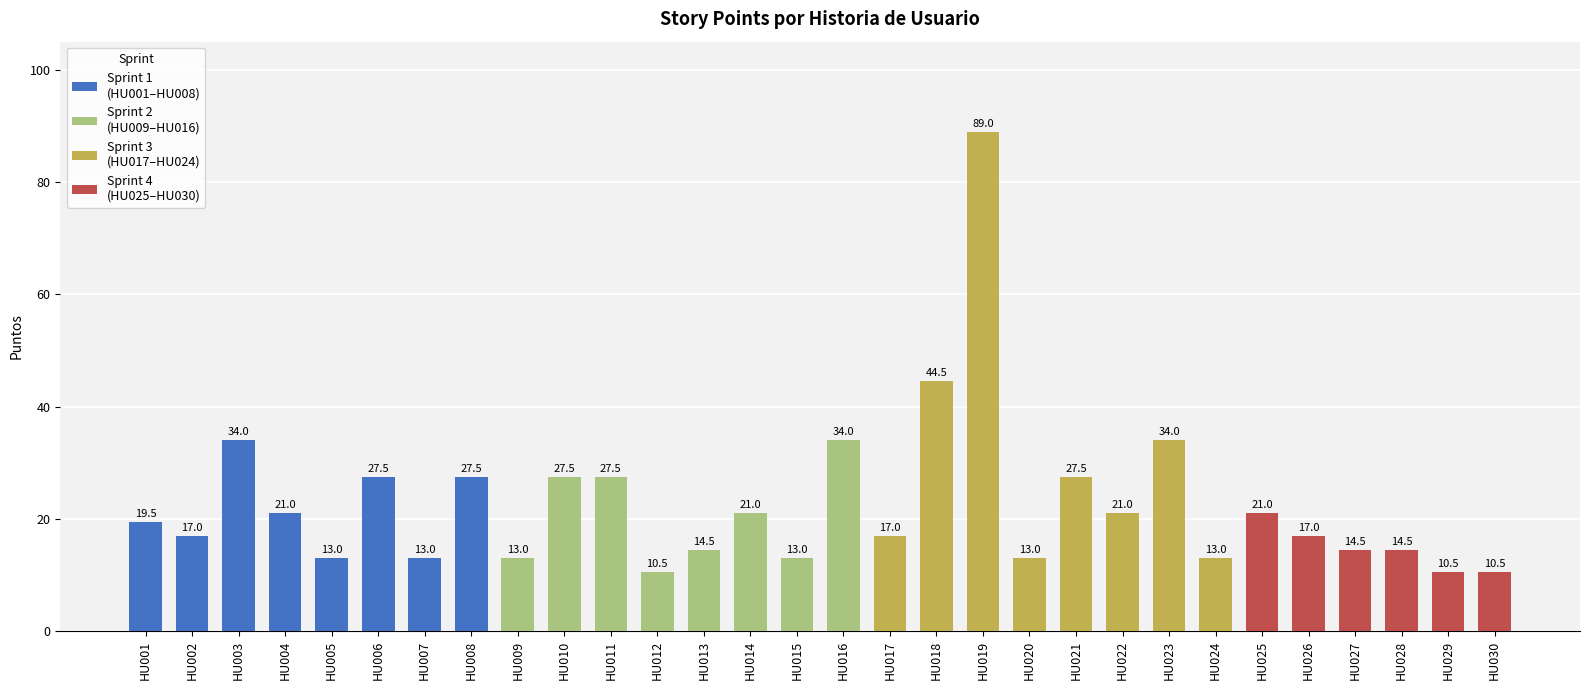

True or false: the data shows 10.1 at HU013.

False